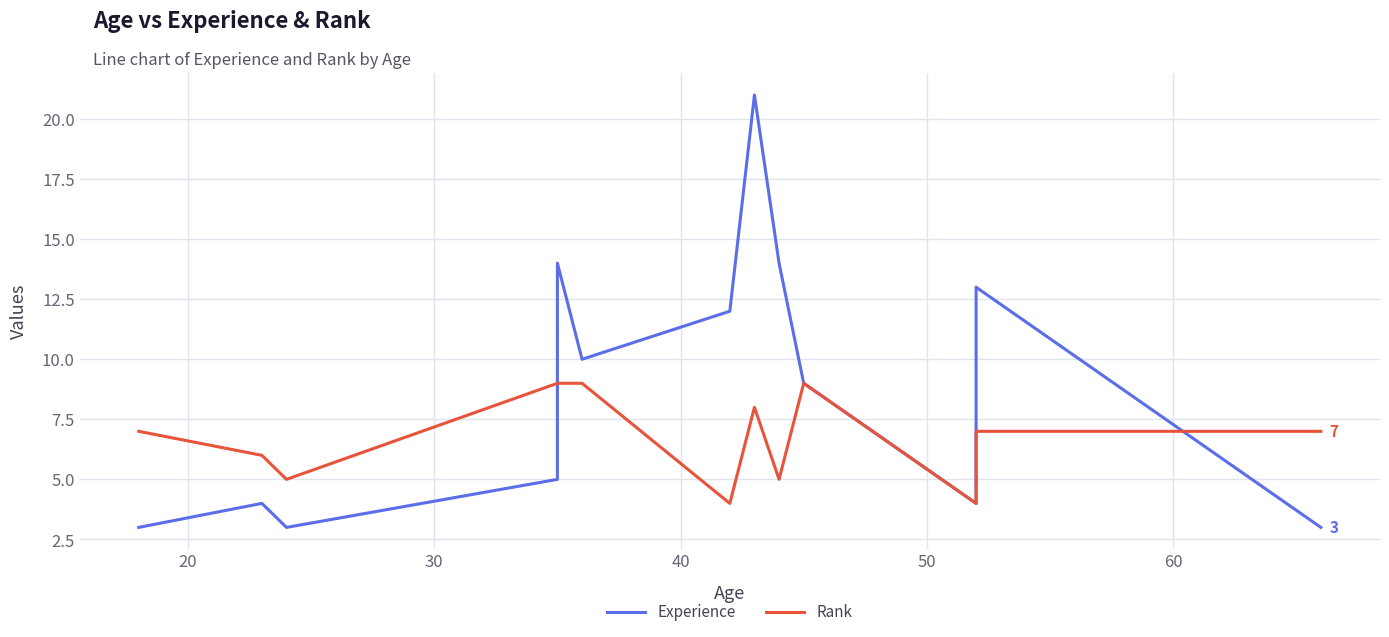

How many values in the Experience series exceed 9?

6